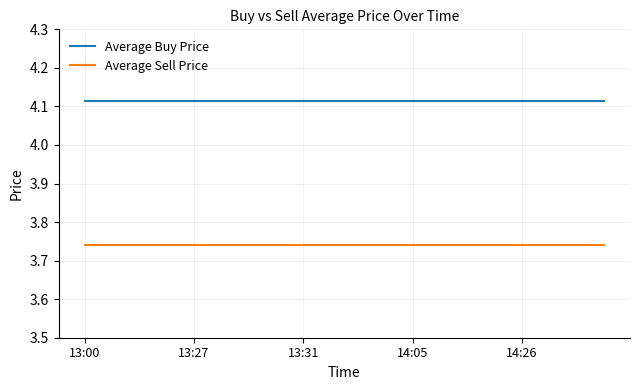

Which series has the largest total across all categories?

Average Buy Price